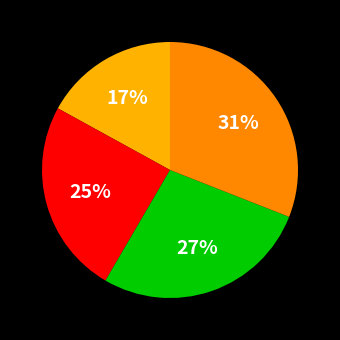

To the nearest percent, what is the average slice percentage?

25%